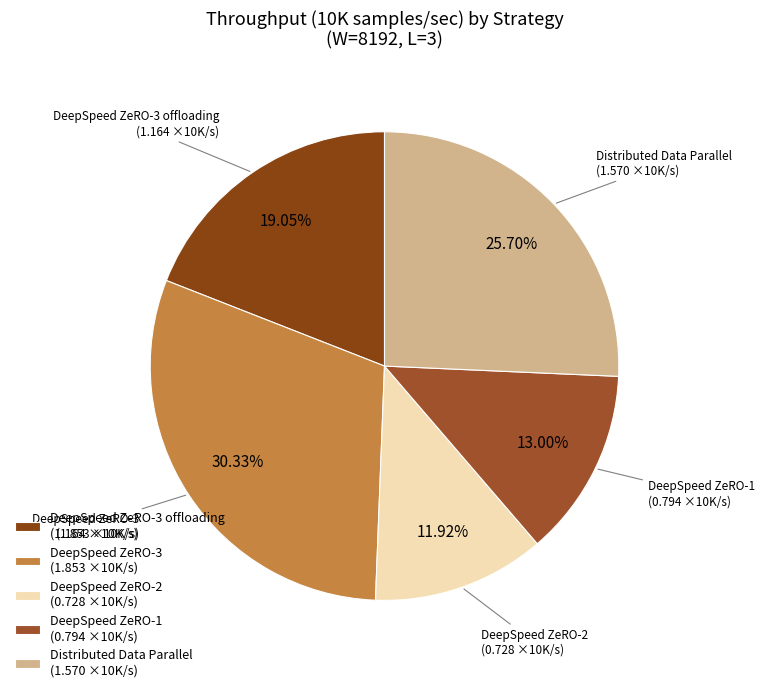

Is DeepSpeed ZeRO-1 (0.794 ×10K/s) the majority of the pie?

No